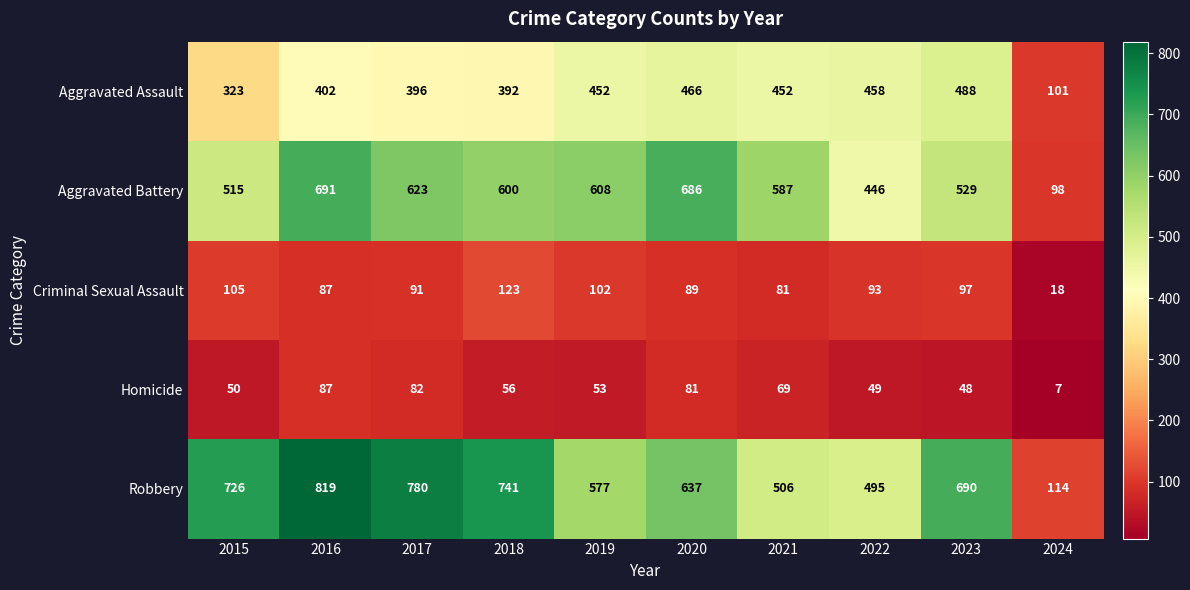

At how many categories does at least one series exceed 795?

1